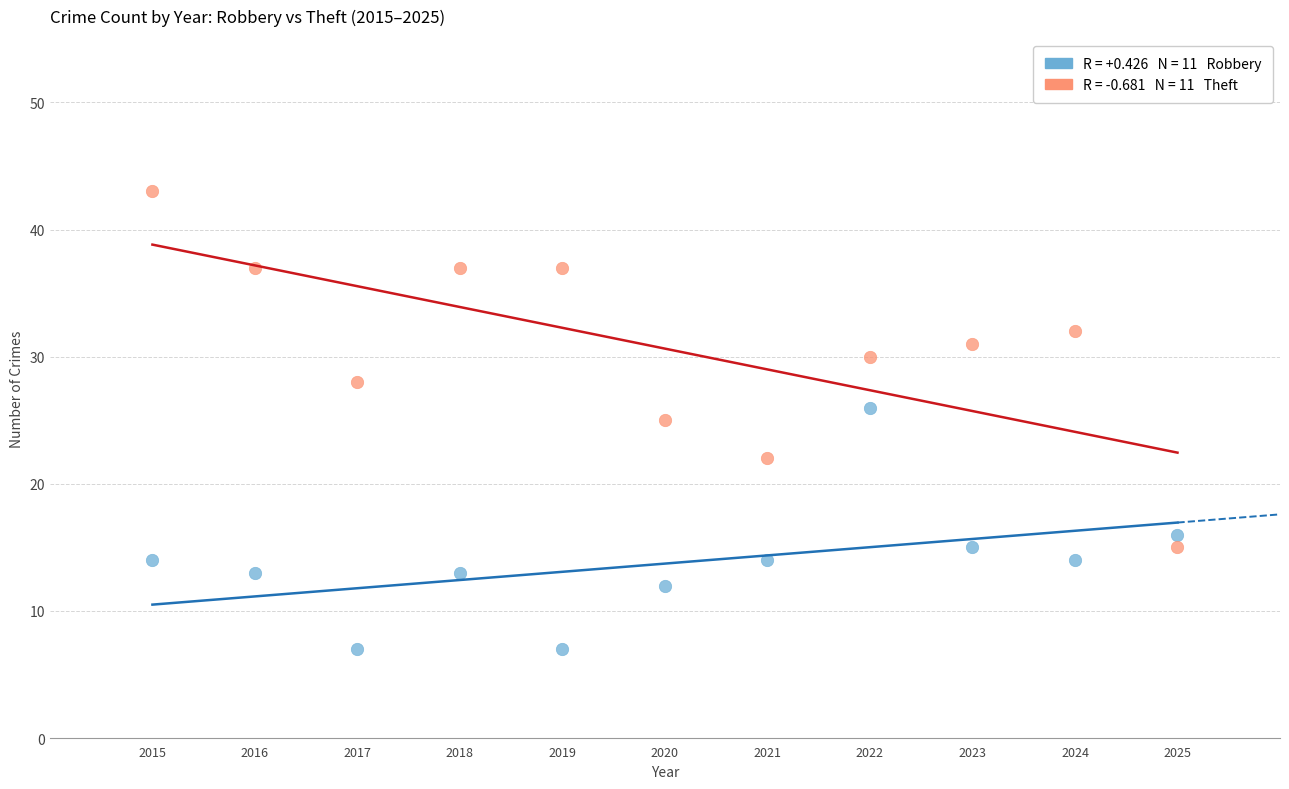

Across all data points, what is the range of Y values (max minus min)?

36